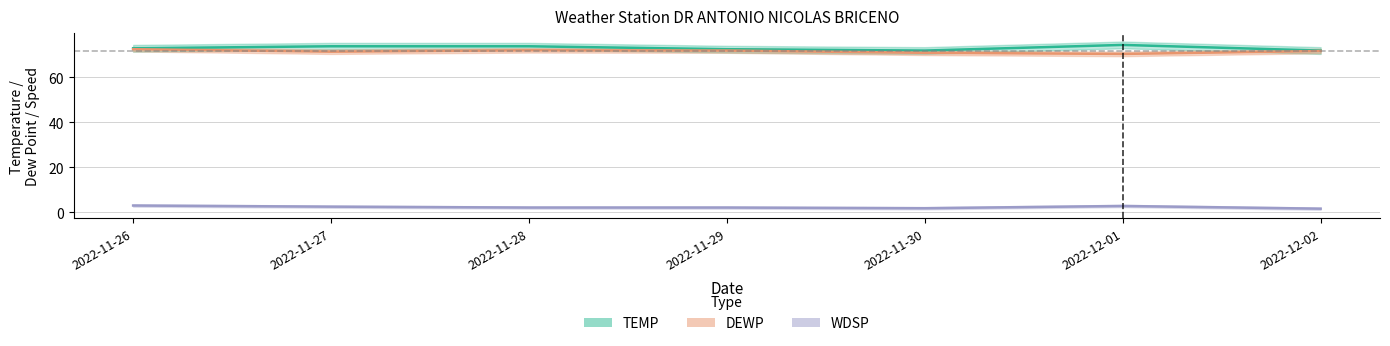

What is the sum of the WDSP values at 2022-12-01 and 2022-11-29?

4.9